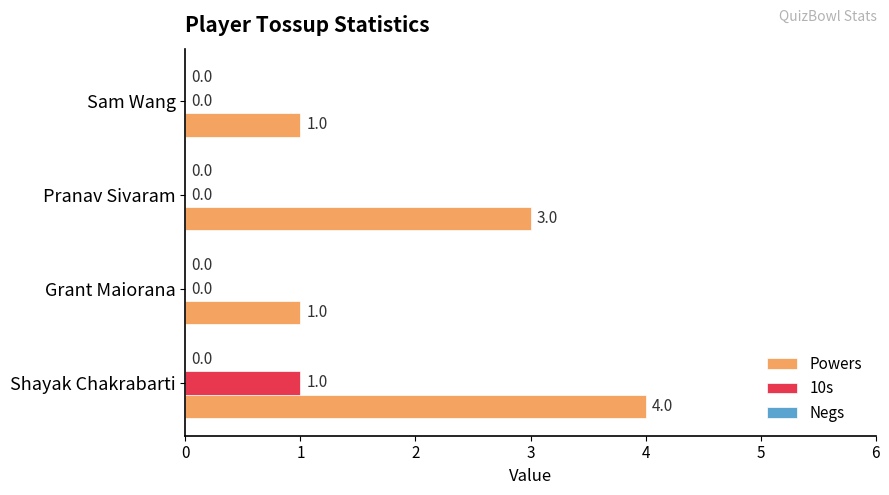

Is it true that 10s equals 0 at Sam Wang?

True